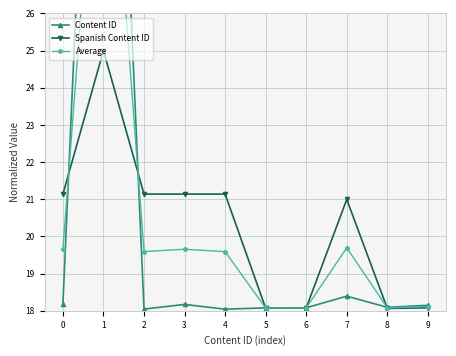

The value of Average at 8 is 18.1. True or false?

True